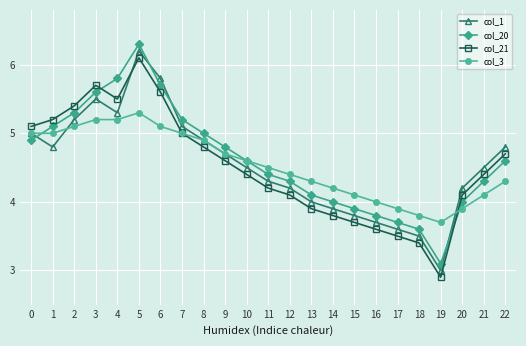

Reading left to right, list all the values displayed in this chart.

col_1: 5.0	4.8	5.2	5.5	5.3	6.2	5.8	5.1	4.9	4.7	4.5	4.3	4.2	4.0	3.9	3.8	3.7	3.6	3.5	3.0	4.2	4.5	4.8
col_20: 4.9	5.1	5.3	5.6	5.8	6.3	5.7	5.2	5.0	4.8	4.6	4.4	4.3	4.1	4.0	3.9	3.8	3.7	3.6	3.1	4.0	4.3	4.6
col_21: 5.1	5.2	5.4	5.7	5.5	6.1	5.6	5.0	4.8	4.6	4.4	4.2	4.1	3.9	3.8	3.7	3.6	3.5	3.4	2.9	4.1	4.4	4.7
col_3: 5.0	5.0	5.1	5.2	5.2	5.3	5.1	5.0	4.9	4.7	4.6	4.5	4.4	4.3	4.2	4.1	4.0	3.9	3.8	3.7	3.9	4.1	4.3